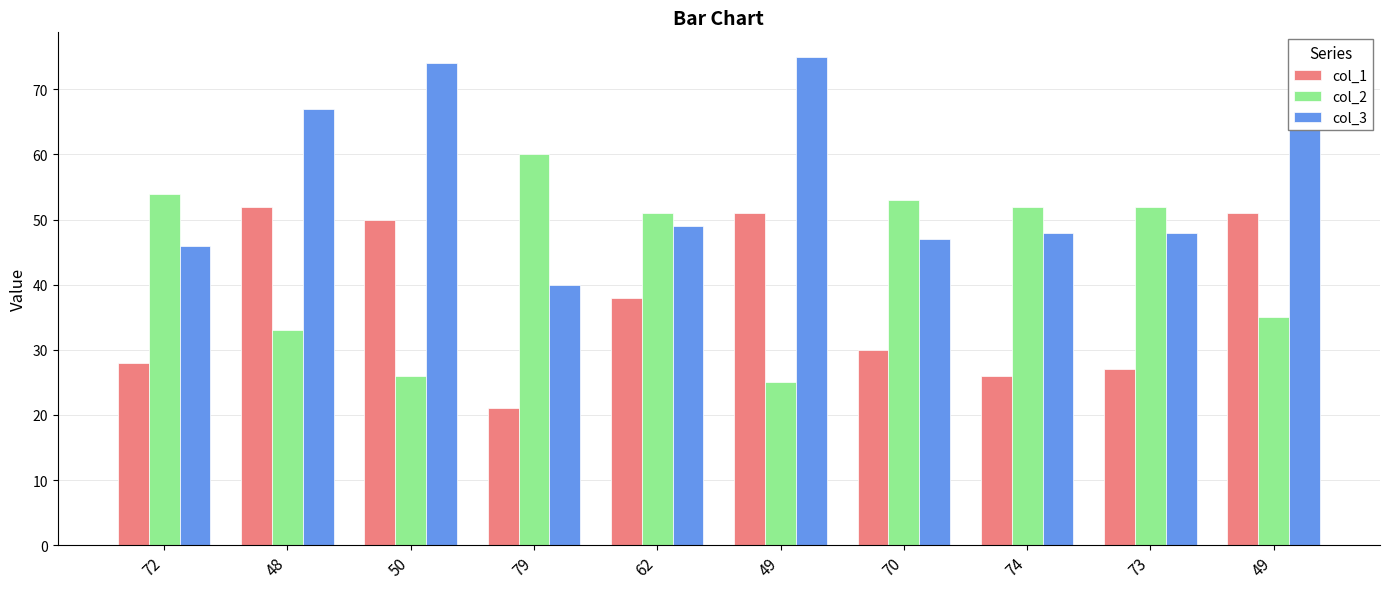

What are all the series names shown in the legend?

col_1, col_2, col_3